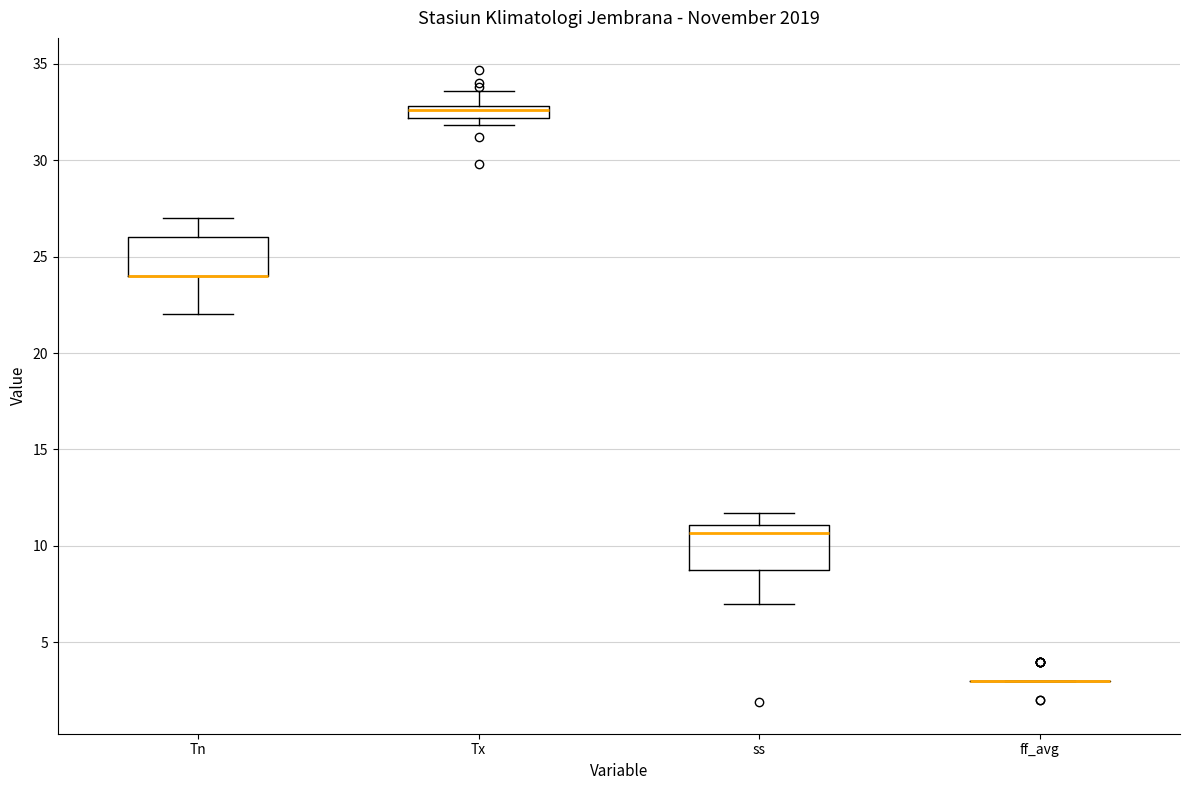

Where is the lower edge of the box for Tn on the y-axis? The values are not printed on the chart, so give them approximately, as read against the axis.

24.0